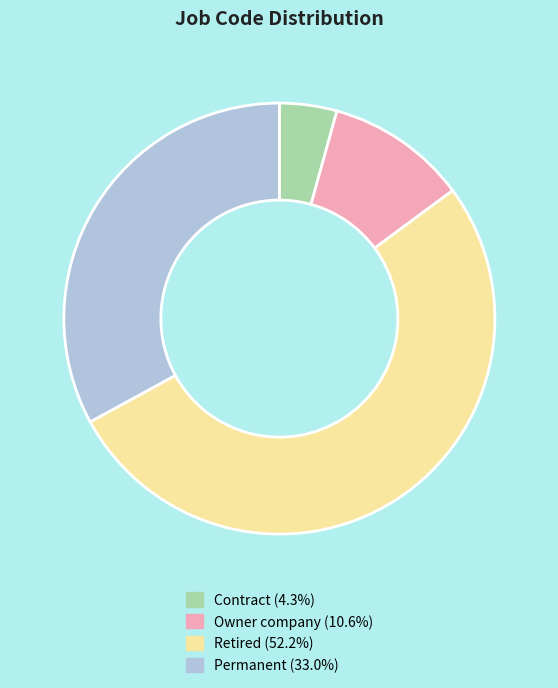

Is there any slice that represents more than half of the pie?

Yes